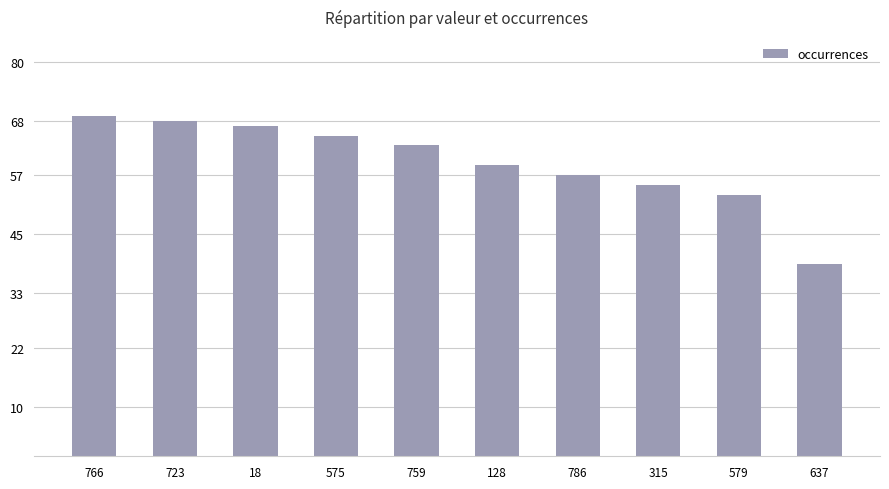

Which category has the lowest value across all series?

637